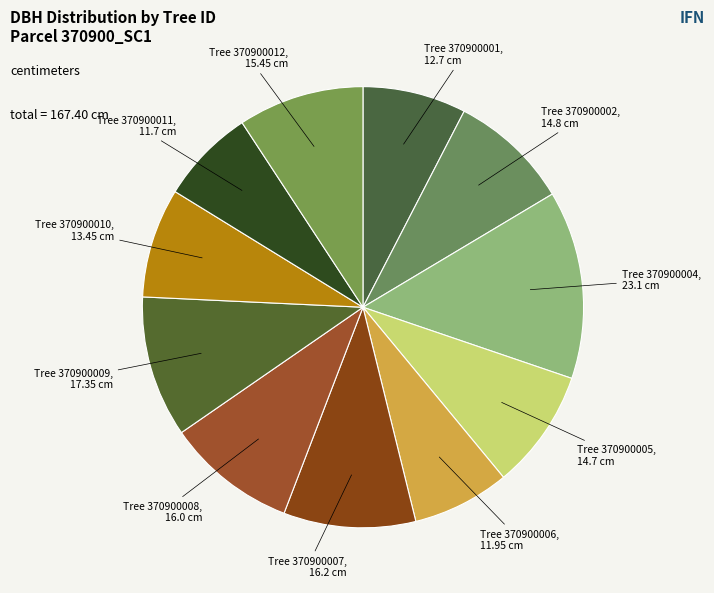

Count the number of slices in the pie.

11